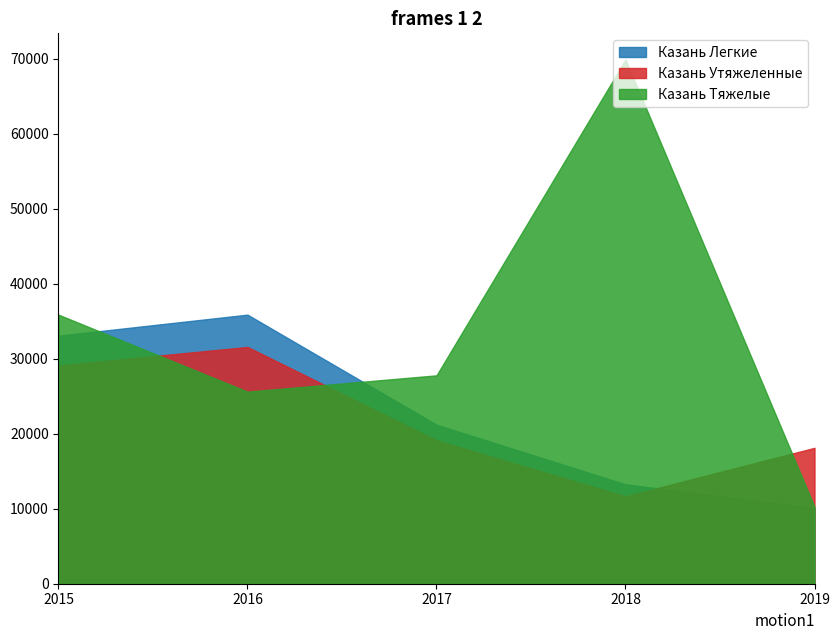

How many values in the Казань Утяжеленные series exceed 19120?

2